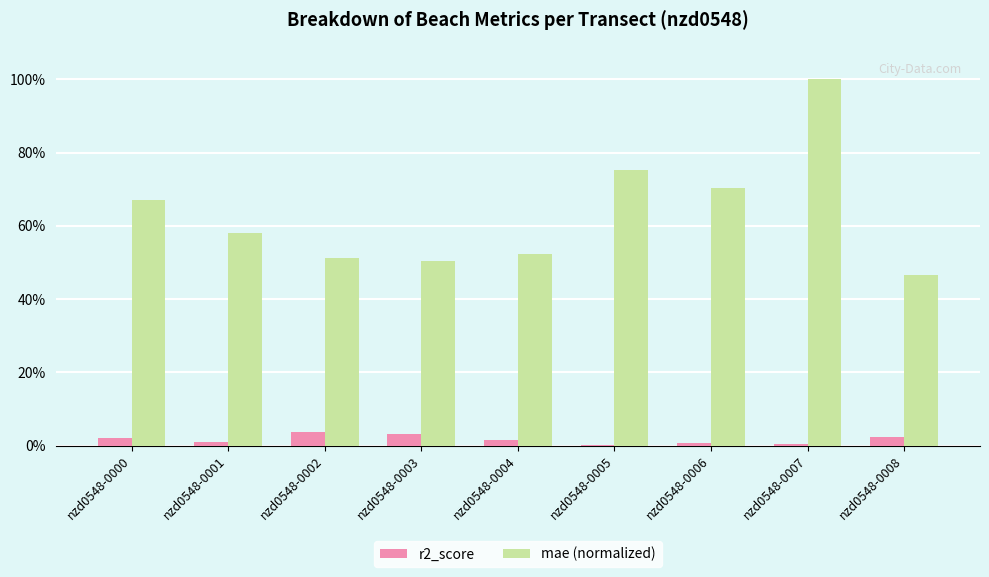

Does the chart contain stacked bars?

No